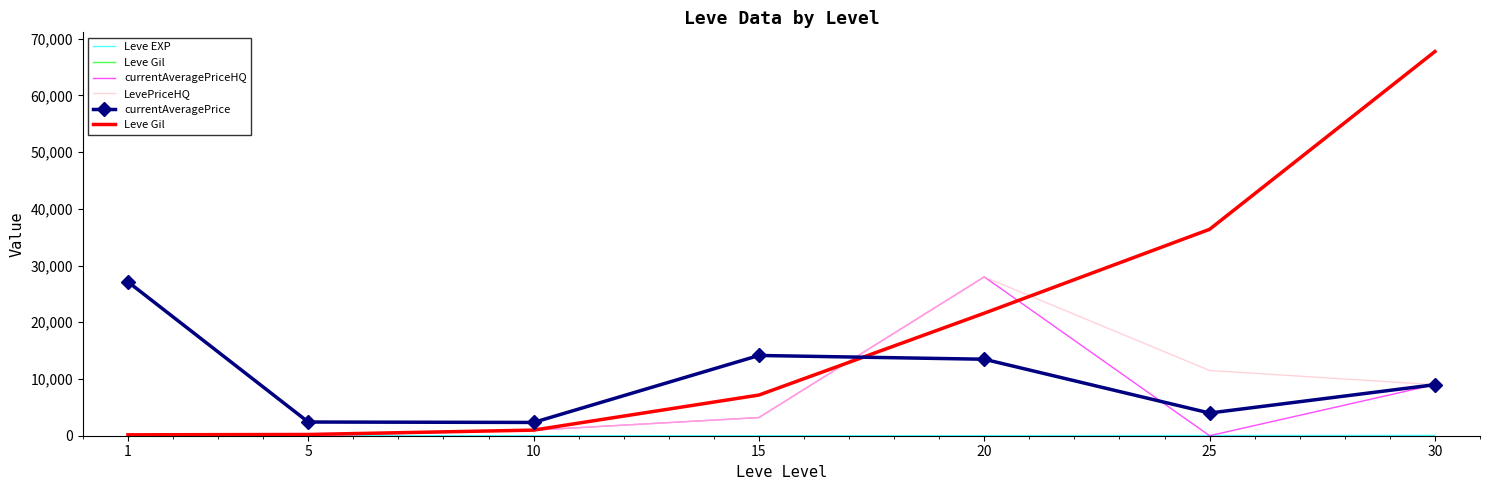

True or false: currentAveragePrice and Leve EXP intersect in this chart.

False